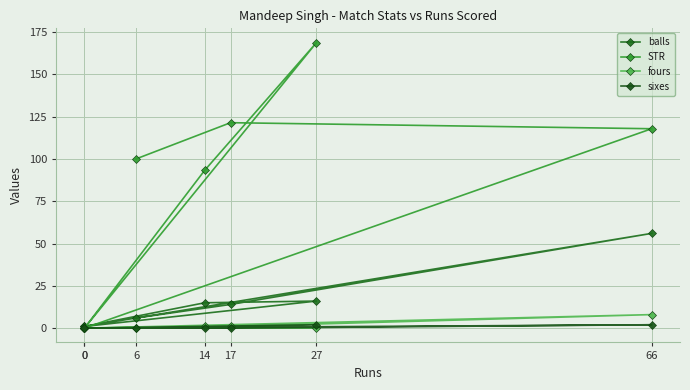

Reading left to right, transcribe all the data shown in this chart.

balls: 0=1.0	14=15.0	27=16.0	0=1.0	66=56.0	17=14.0	6=6.0
STR: 0=0.0	14=93.3	27=168.8	0=0.0	66=117.8	17=121.4	6=100.0
fours: 0=0.0	14=1.0	27=0.0	0=0.0	66=8.0	17=1.0	6=0.0
sixes: 0=0.0	14=0.0	27=2.0	0=0.0	66=2.0	17=0.0	6=0.0